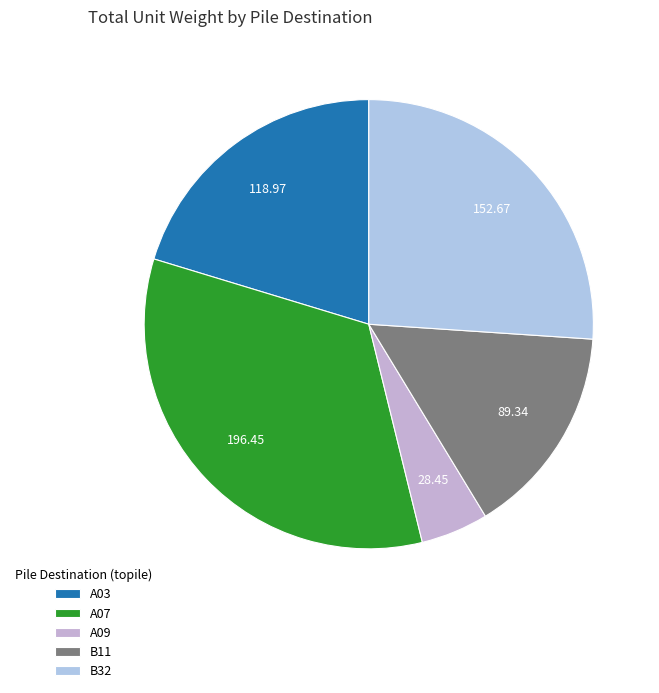

How many segments does this pie chart have?

5